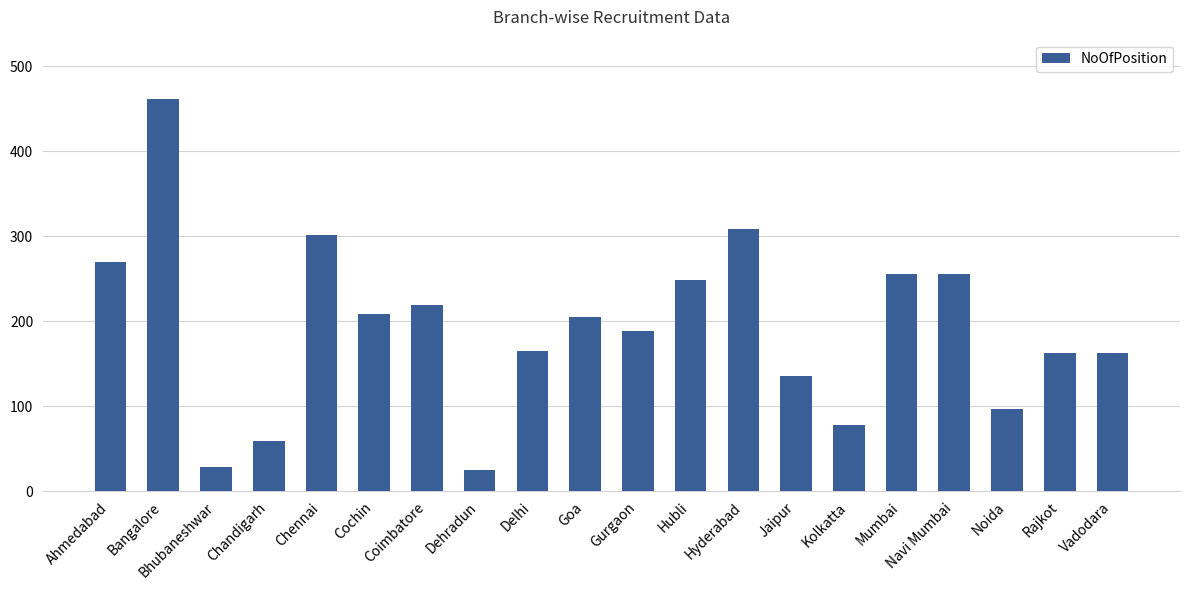

What is the label of the 4th bar from the left?

Chandigarh